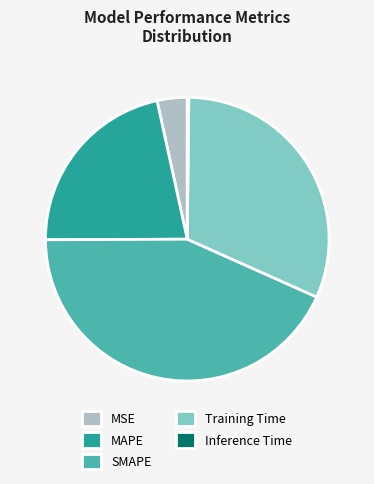

Does any single category account for the majority?

No